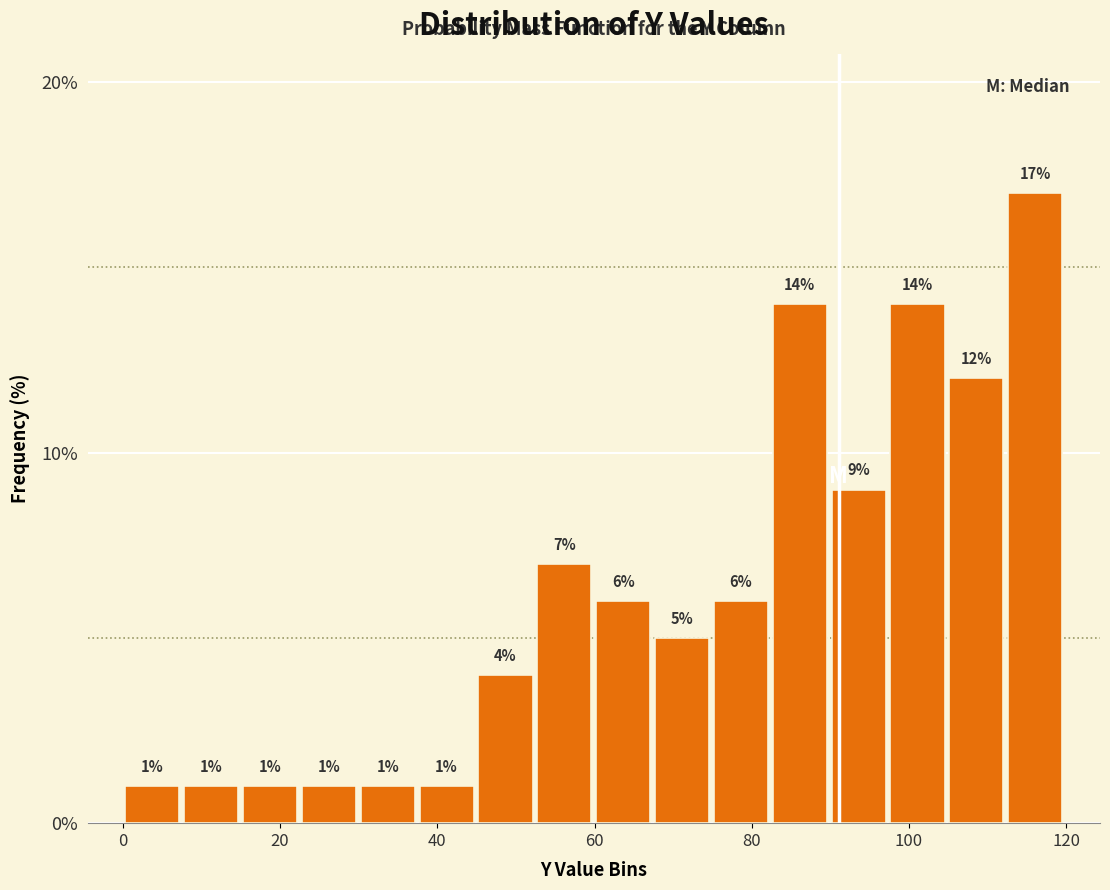

Around what value on the x-axis is the tallest bar? Give the approximate position of its centre, as read against the axis.

116